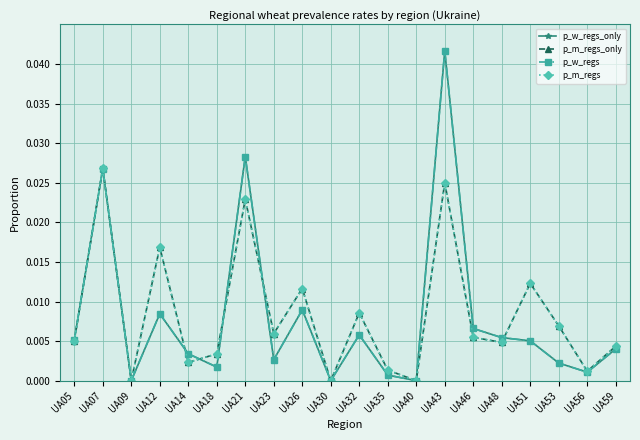

Which series ends up on top after the final intersection of p_w_regs and p_m_regs_only?

p_m_regs_only